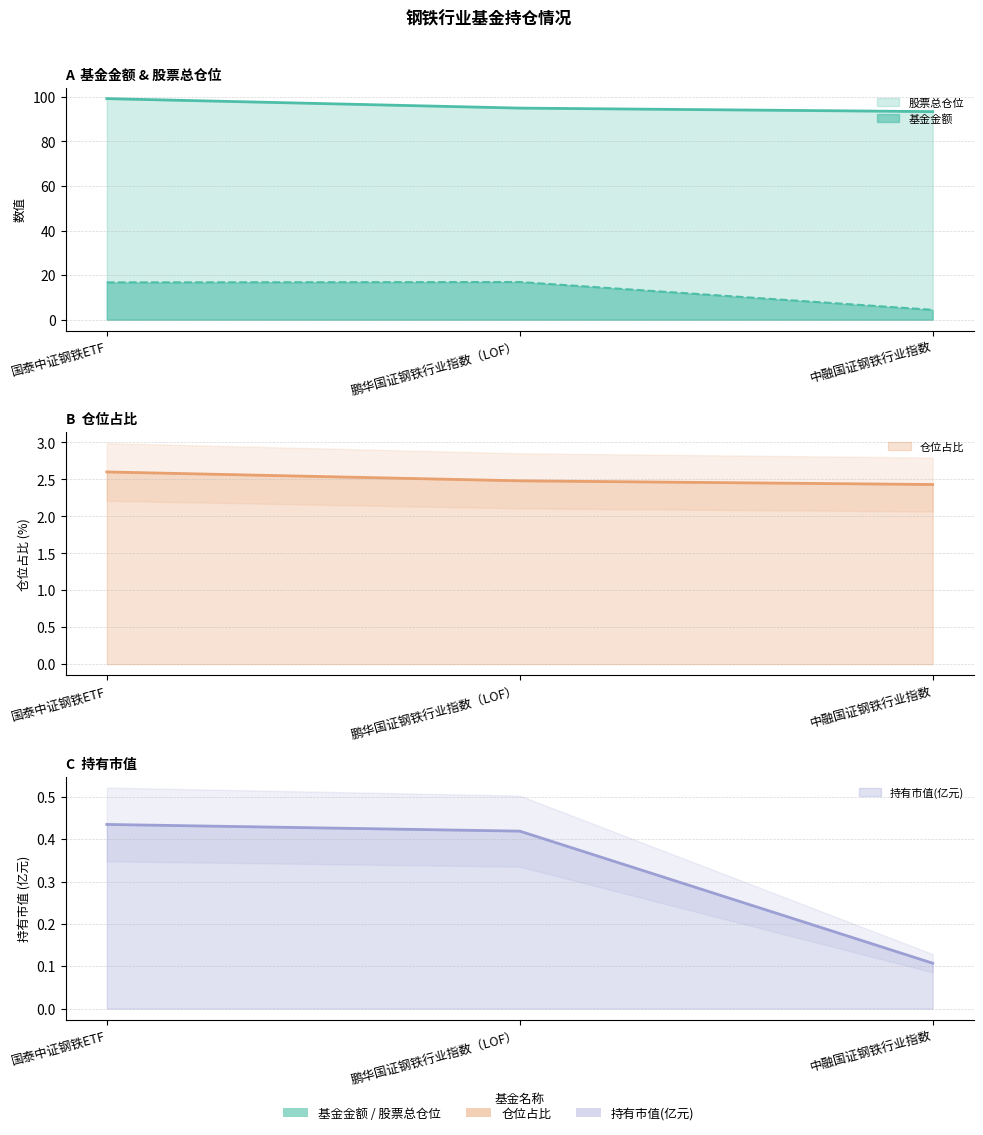

How many lines are shown in the chart?

4